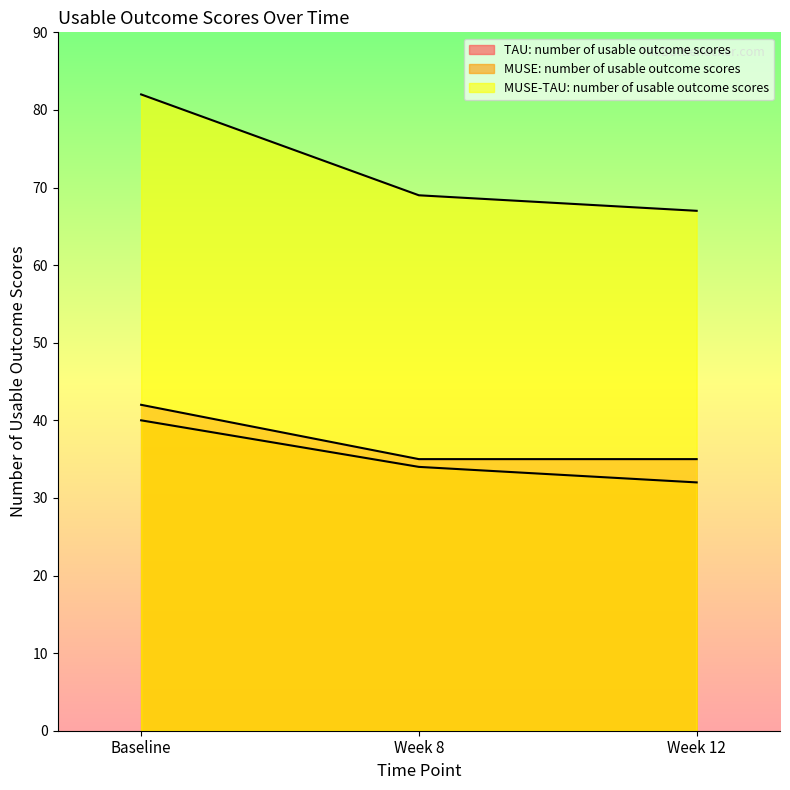

Reading left to right, what are all the values shown in this chart?

TAU: number of usable outcome scores: Baseline=42	Week 8=35	Week 12=35
MUSE: number of usable outcome scores: Baseline=40	Week 8=34	Week 12=32
MUSE-TAU: number of usable outcome scores: Baseline=82	Week 8=69	Week 12=67